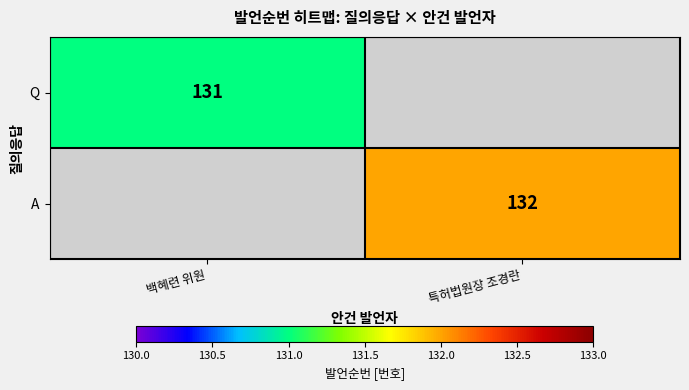

What is the minimum value shown in the chart?

131.0